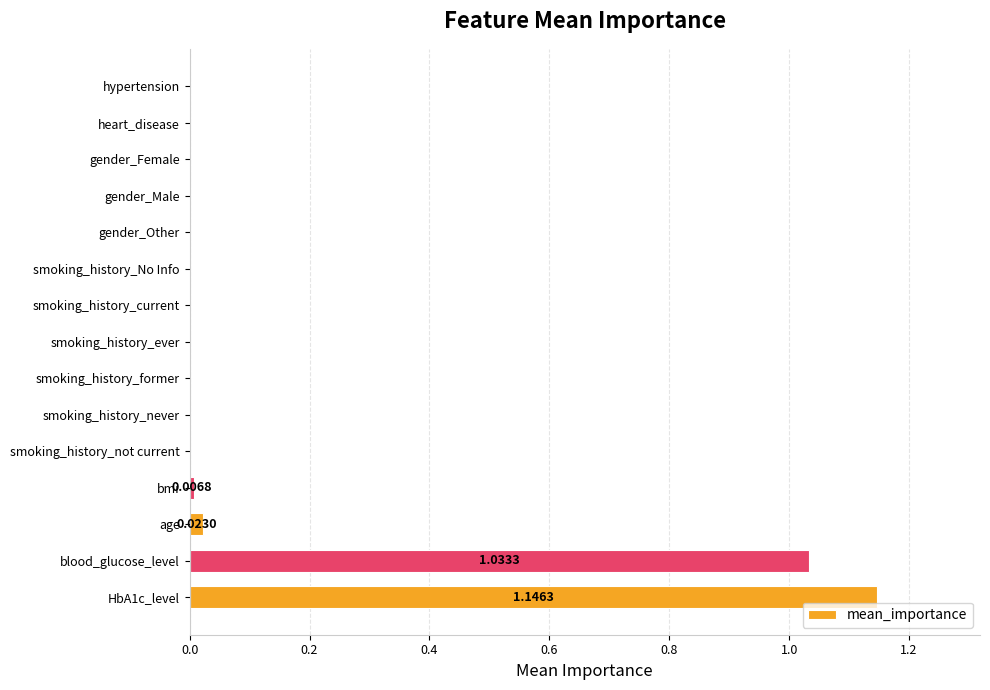

Which has a higher value, blood_glucose_level or smoking_history_ever?

blood_glucose_level